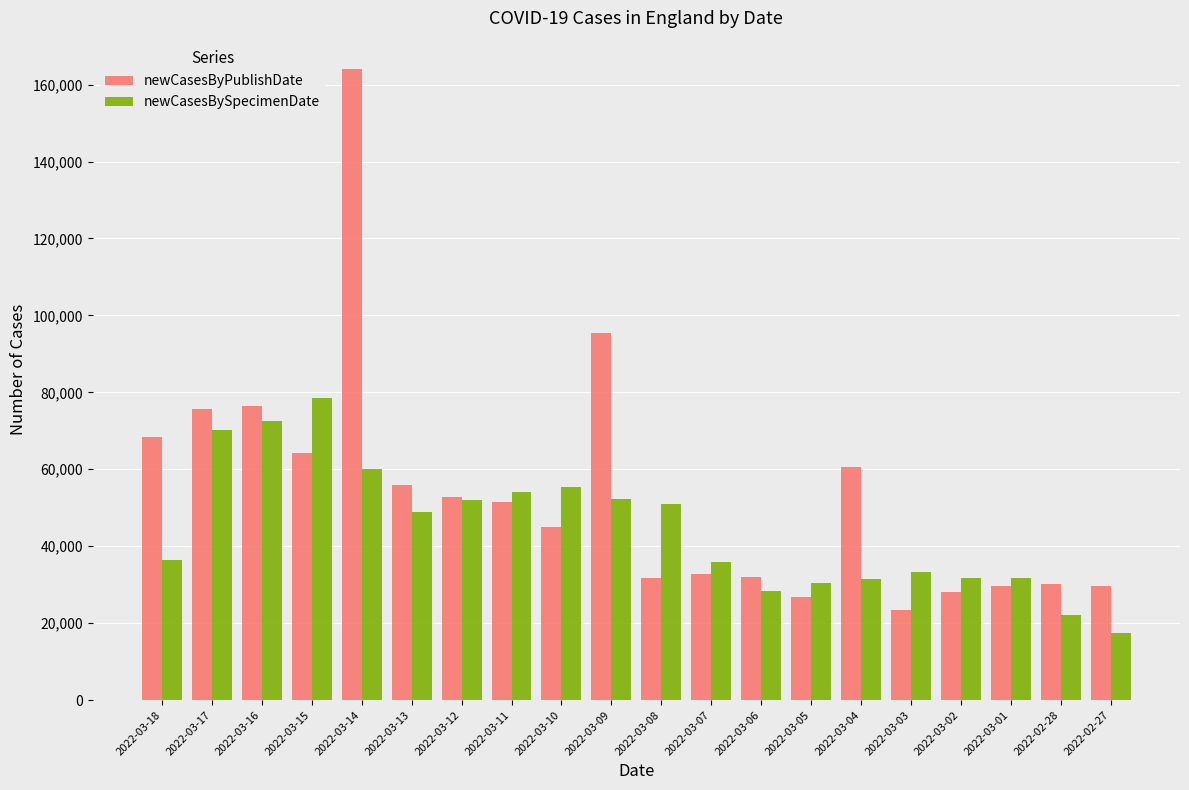

What are all the series names shown in the legend?

newCasesByPublishDate, newCasesBySpecimenDate